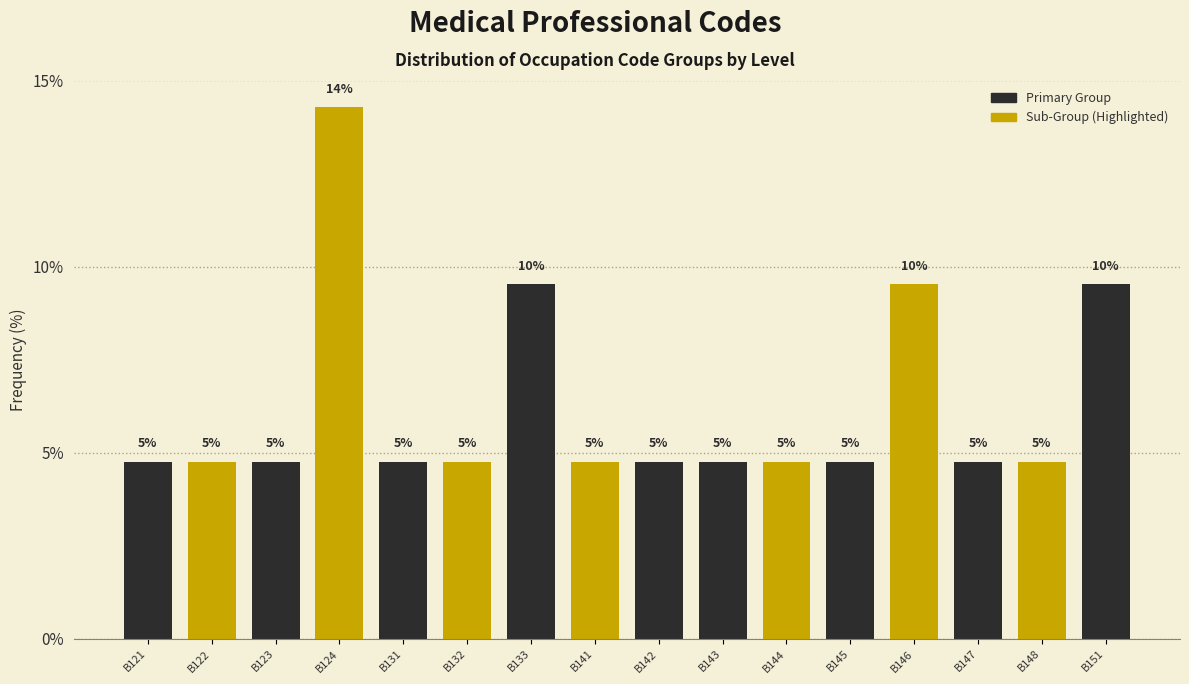

Does the chart contain any negative values?

No